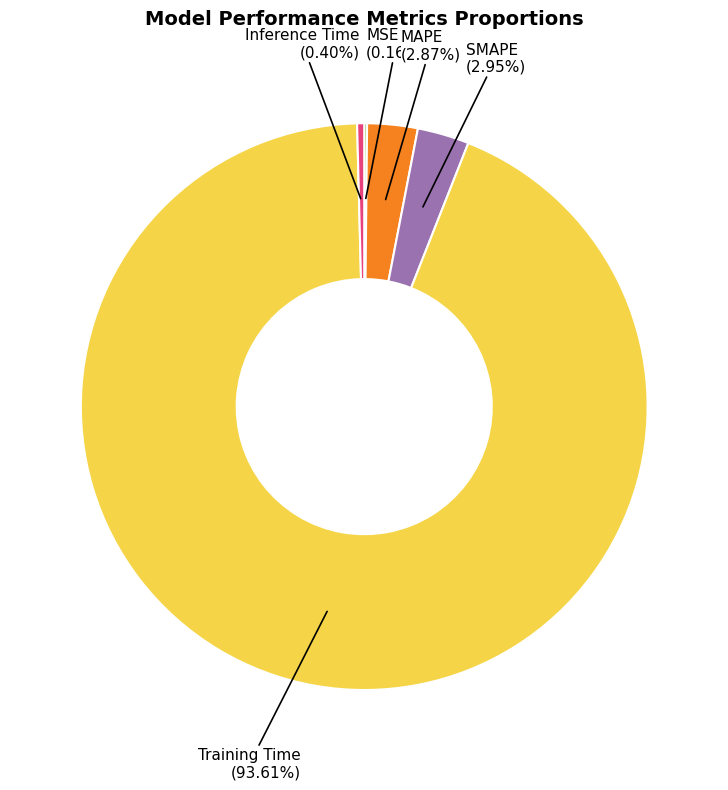

To the nearest percent, what is the average slice percentage?

20%